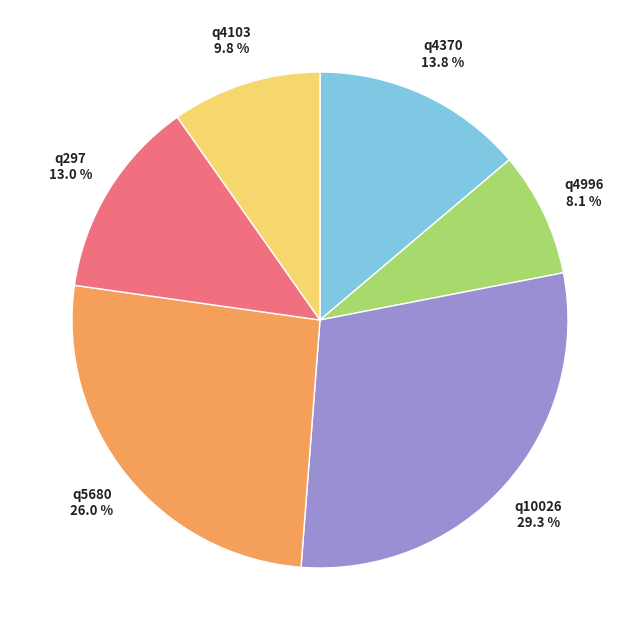

To the nearest percent, what portion does q4370 represent?

14%